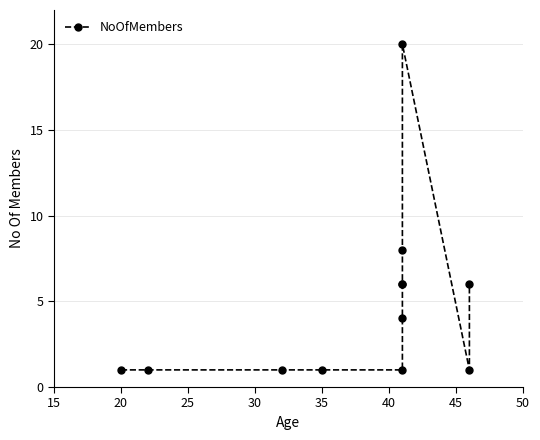

How many categories are shown in the chart?

12